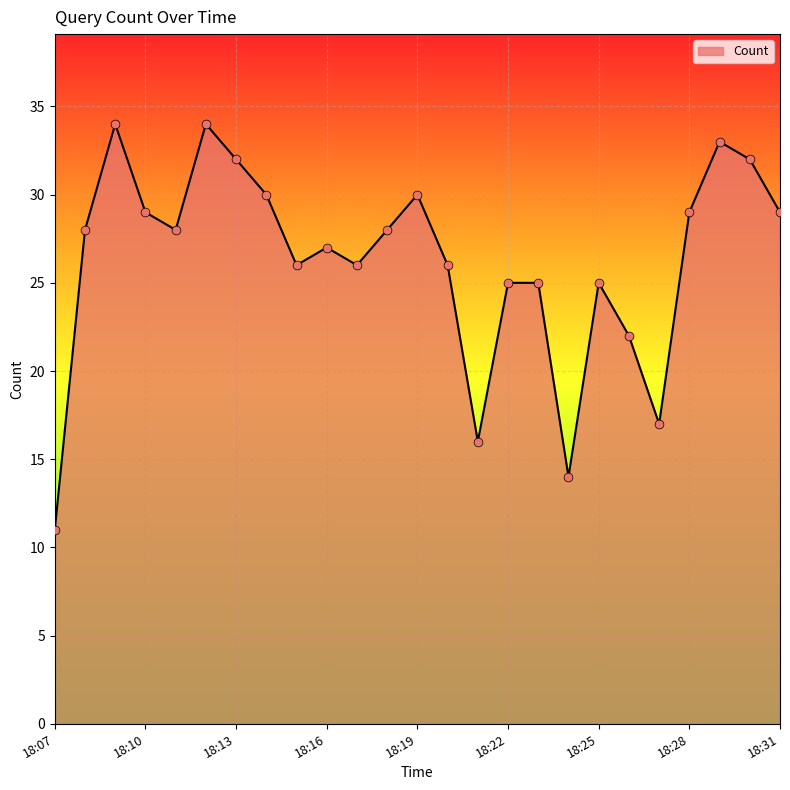

What is the minimum value shown in the chart?

11